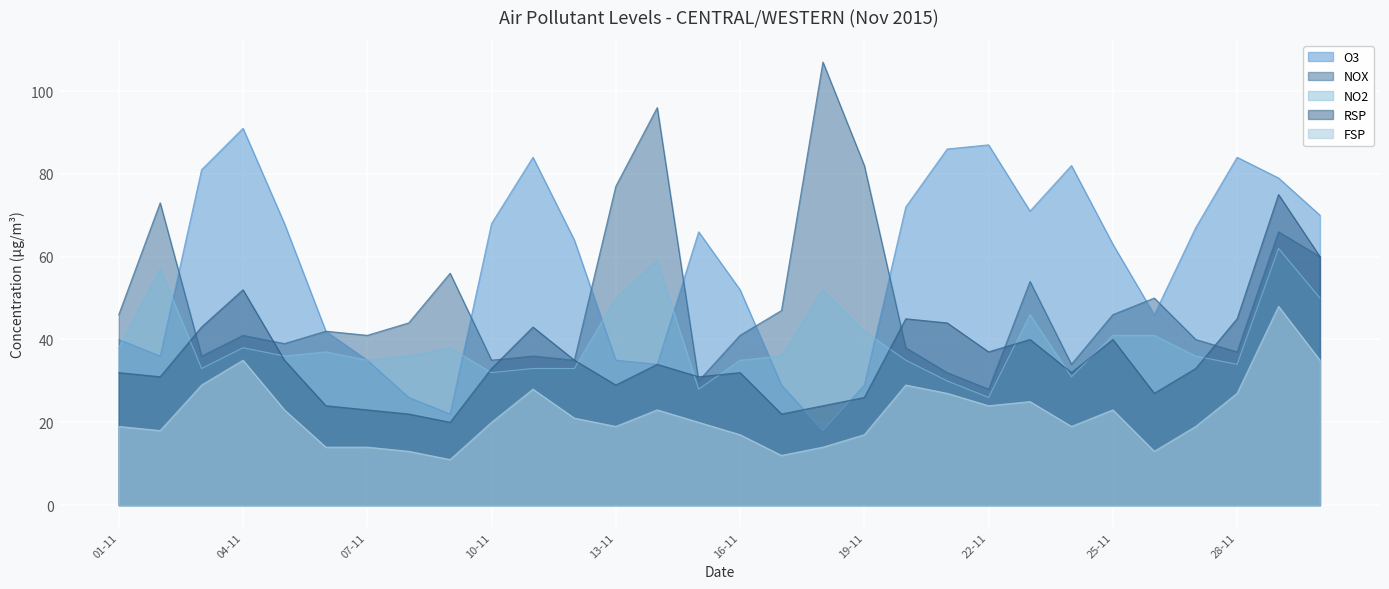

What is the difference between the RSP values at 02-11 and 28-11?

14